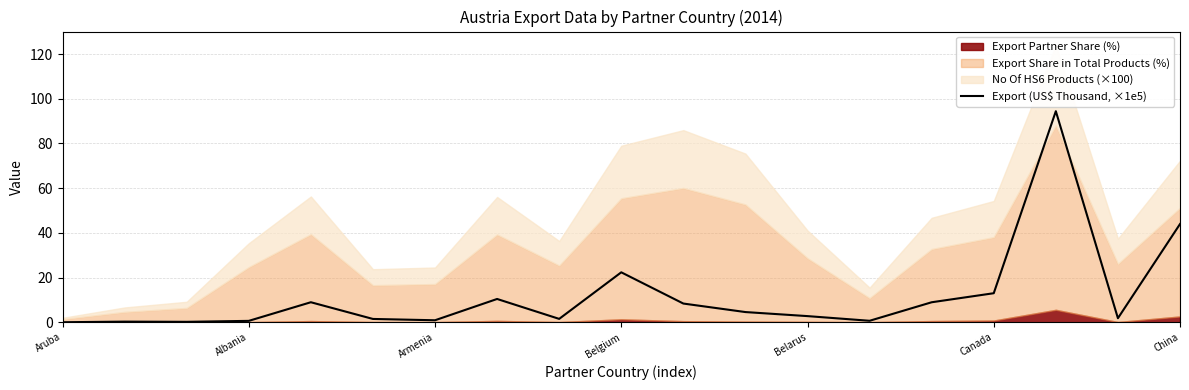

The Export (US$ Thousand, ×1e5) series shows 22.3 at Belgium. True or false?

True